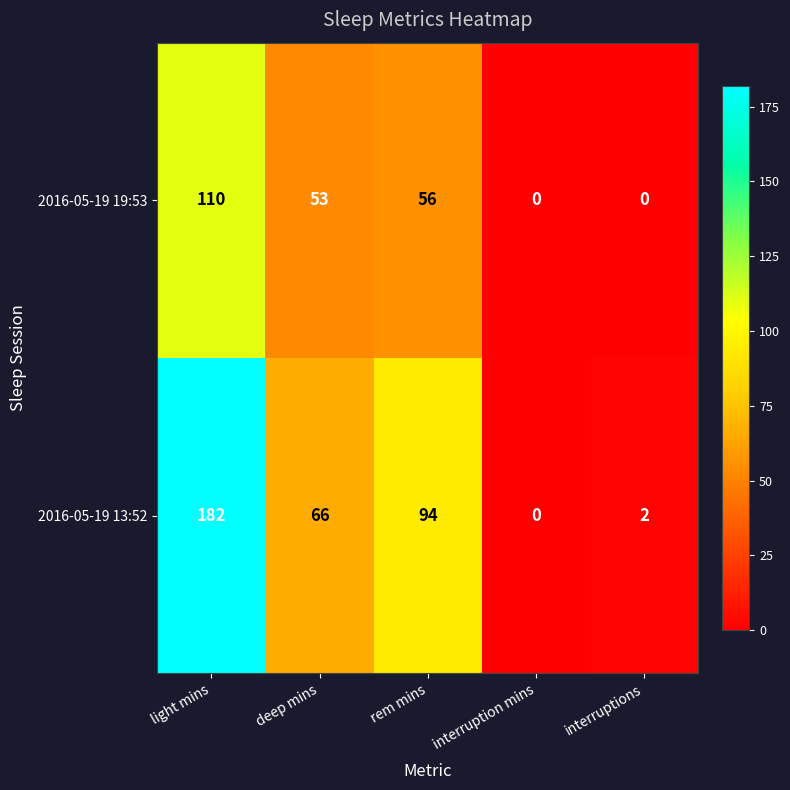

What is the difference between the maximum and minimum values in the 2016-05-19 19:53 series?

110